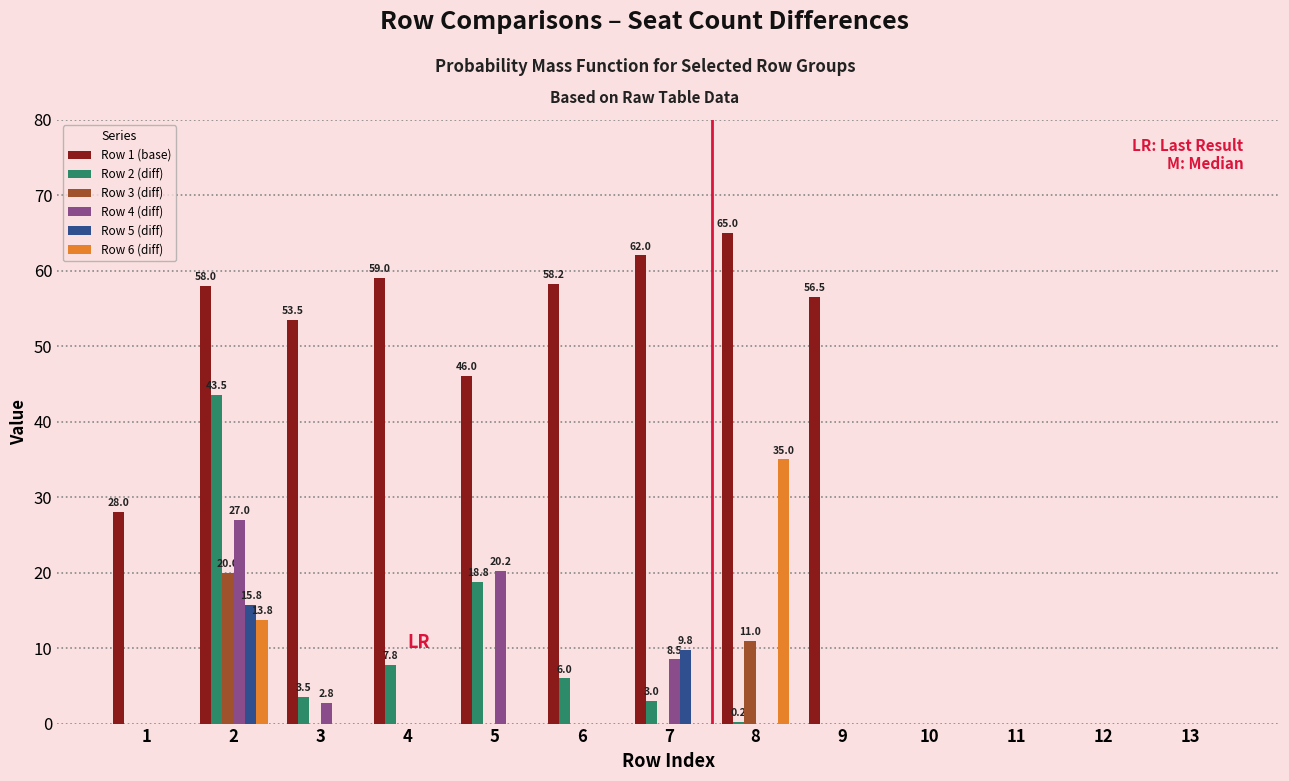

Are the bars grouped side by side (vs. stacked)?

Yes